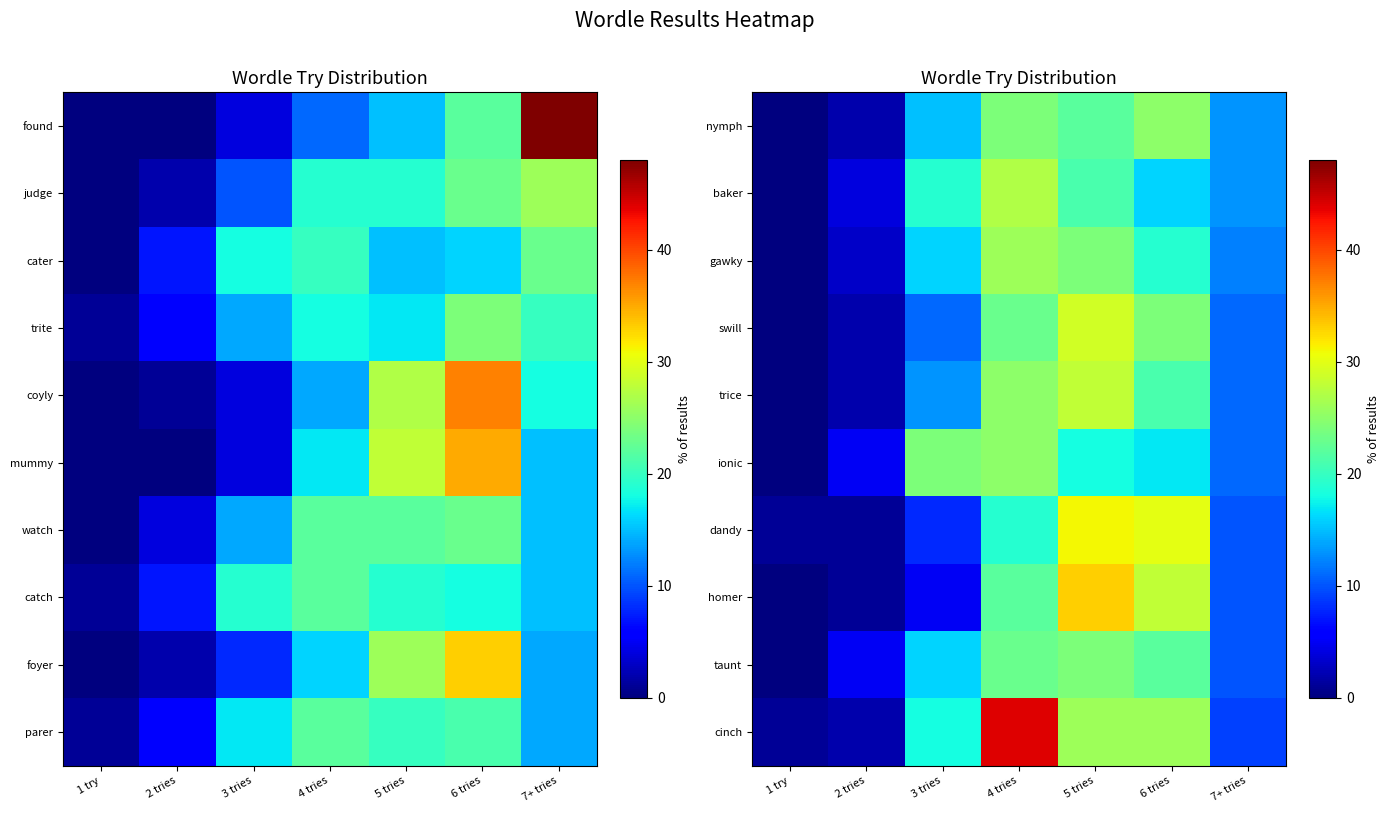

The value of taunt at 3 tries is 16. True or false?

True